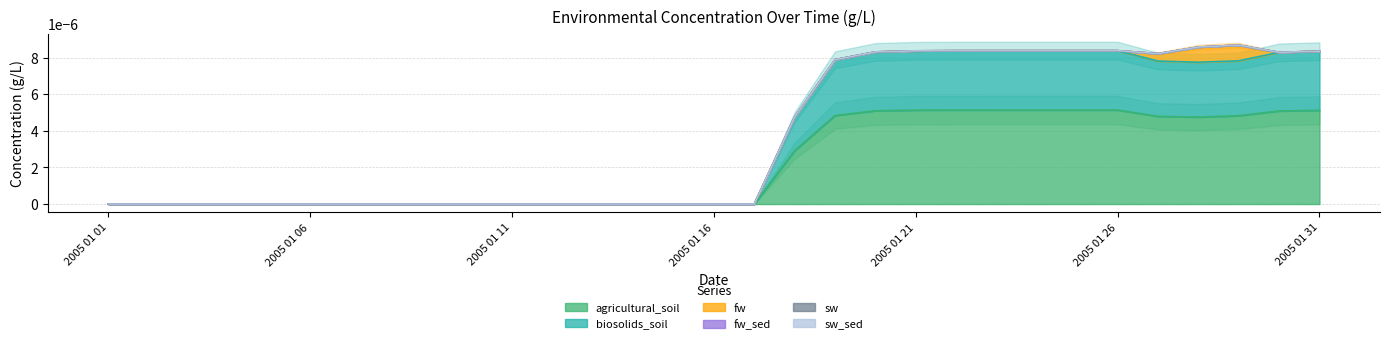

Count the number of data series in this chart.

6